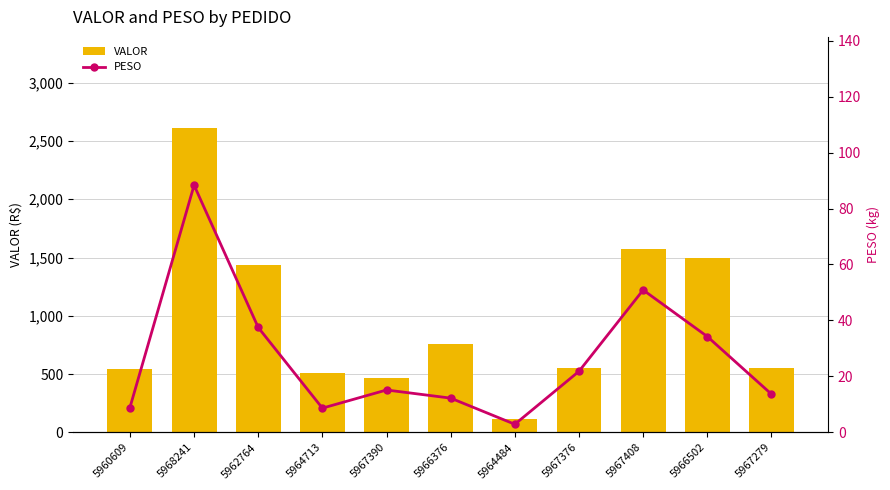

How many values in the VALOR series are below 556?

4